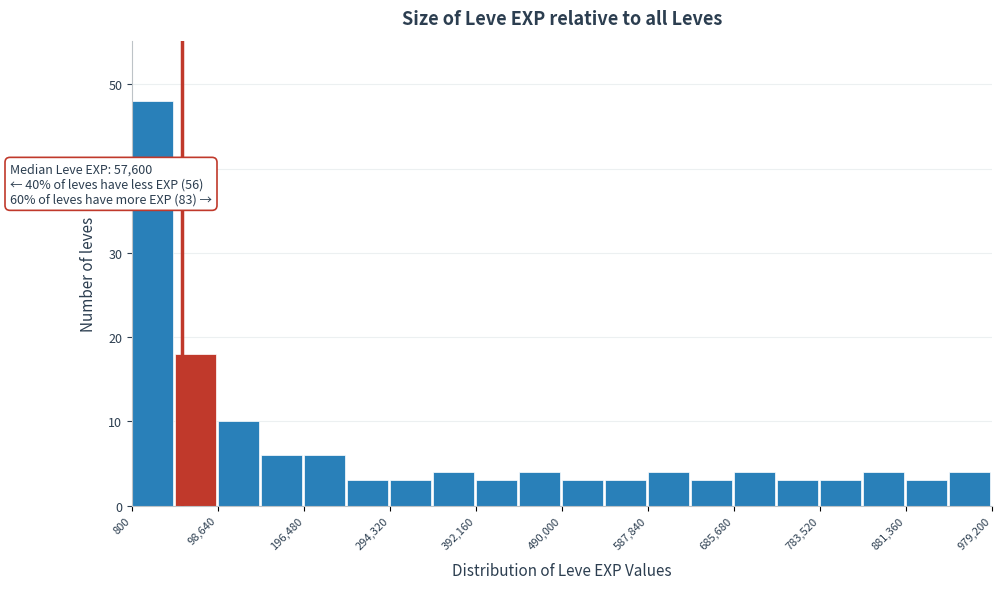

Which range on the x-axis has the tallest bar?

0 to 50000